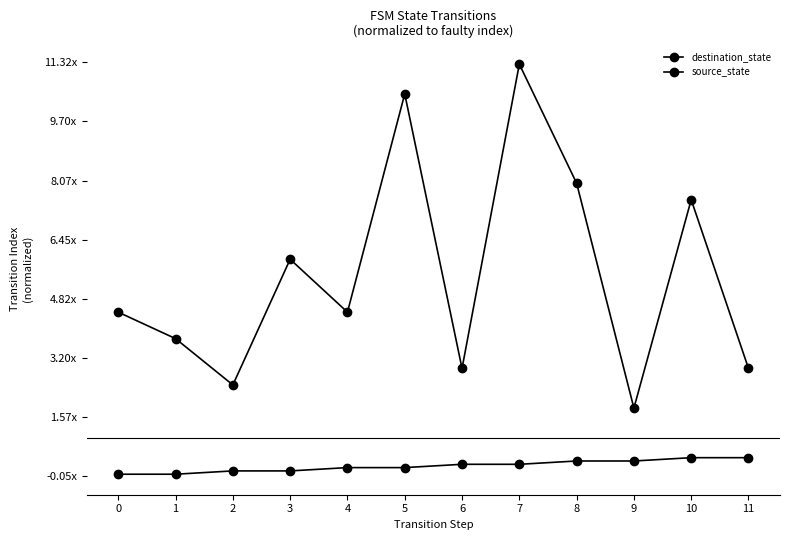

Does the chart display data point markers on the line(s)?

Yes